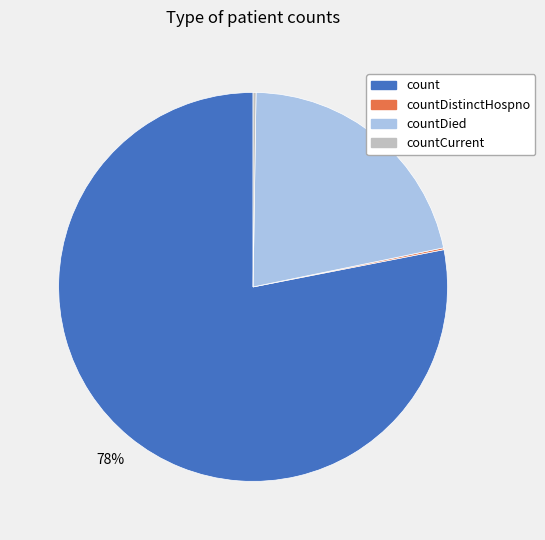

Is there a majority slice in this chart?

Yes